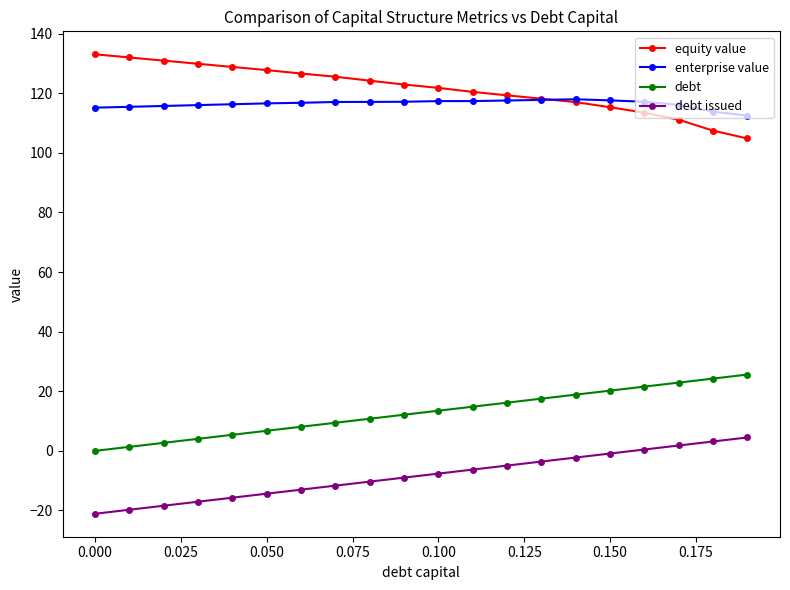

What is the value of the enterprise value point at the 1st from the left?

115.1